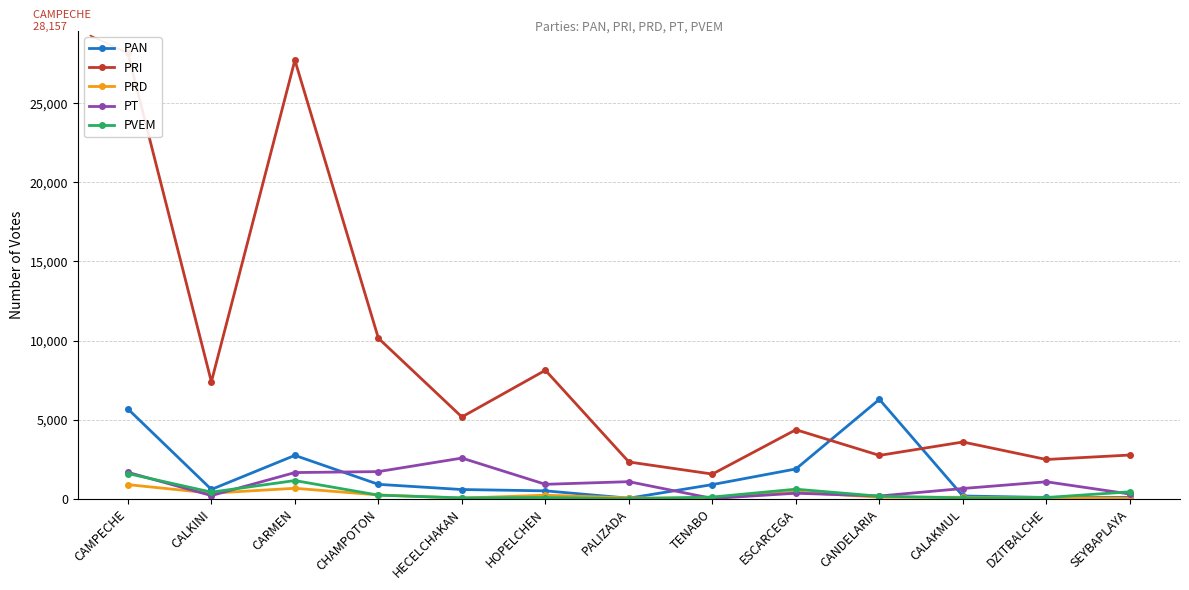

Is the value of PAN at CALKINI greater than the value of PRD at HECELCHAKAN?

Yes